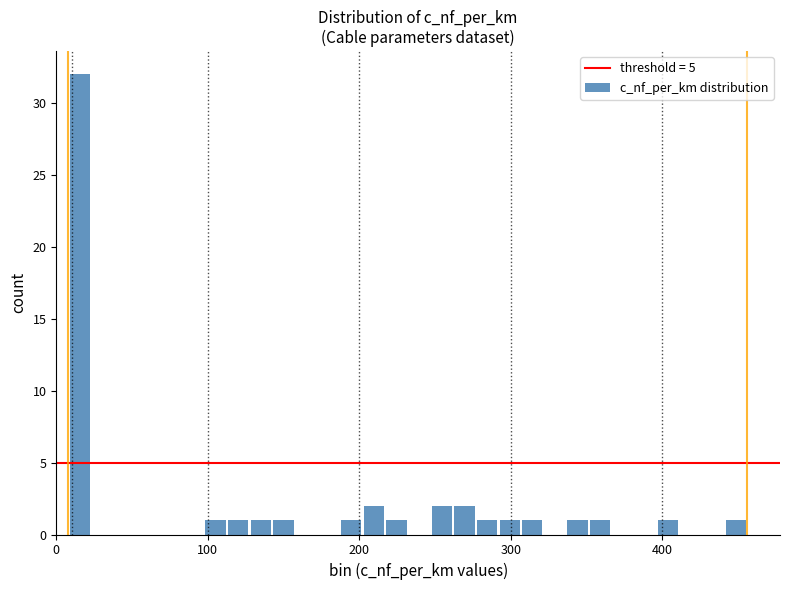

Around what value on the x-axis is the tallest bar? Give the approximate position of its centre, as read against the axis.

20